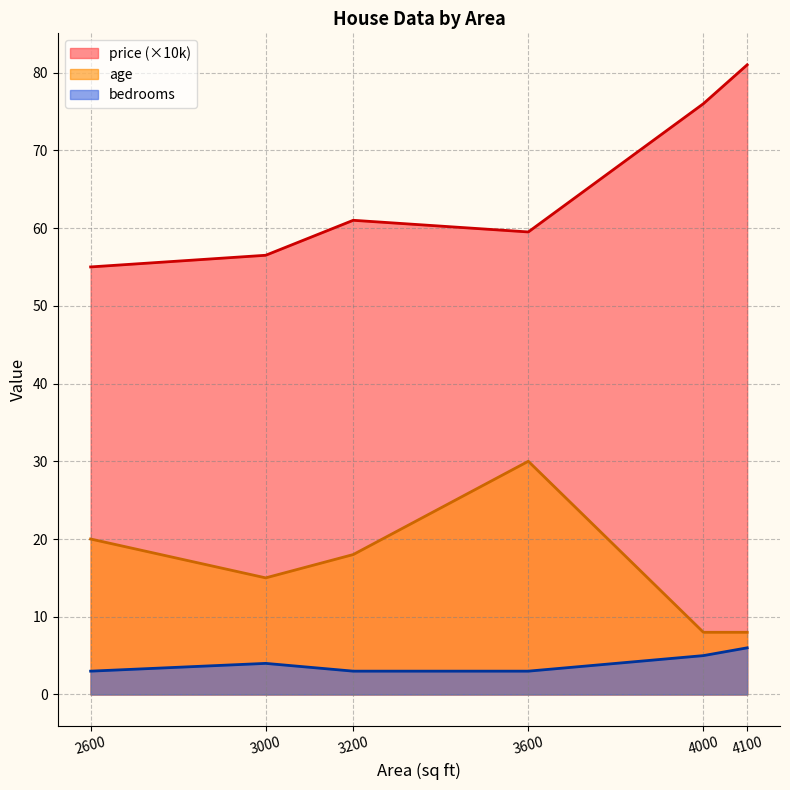

What is the difference between the maximum and minimum values in the price series?

26.0